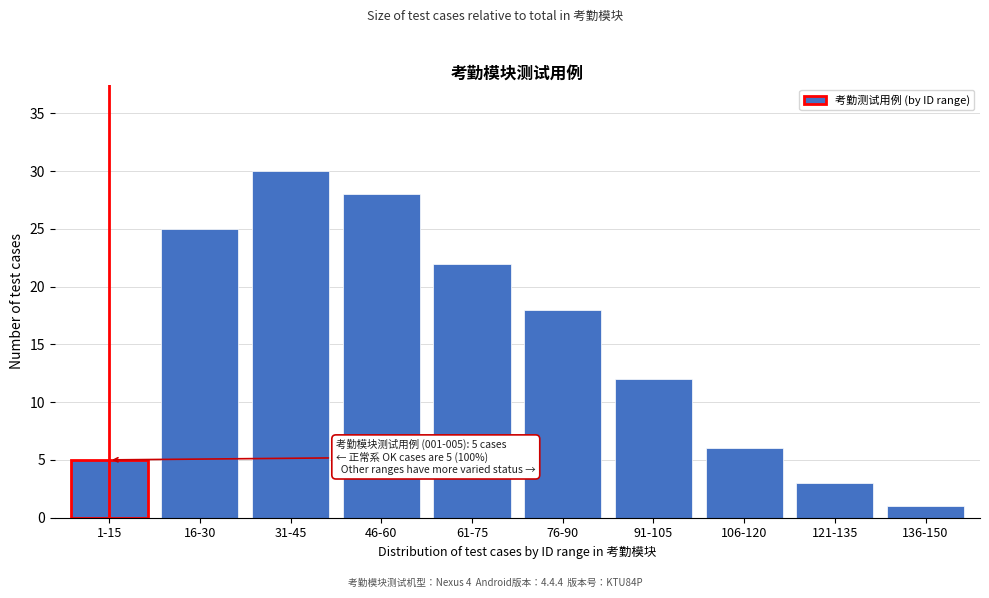

Reading left to right, list all the values displayed in this chart.

5	25	30	28	22	18	12	6	3	1